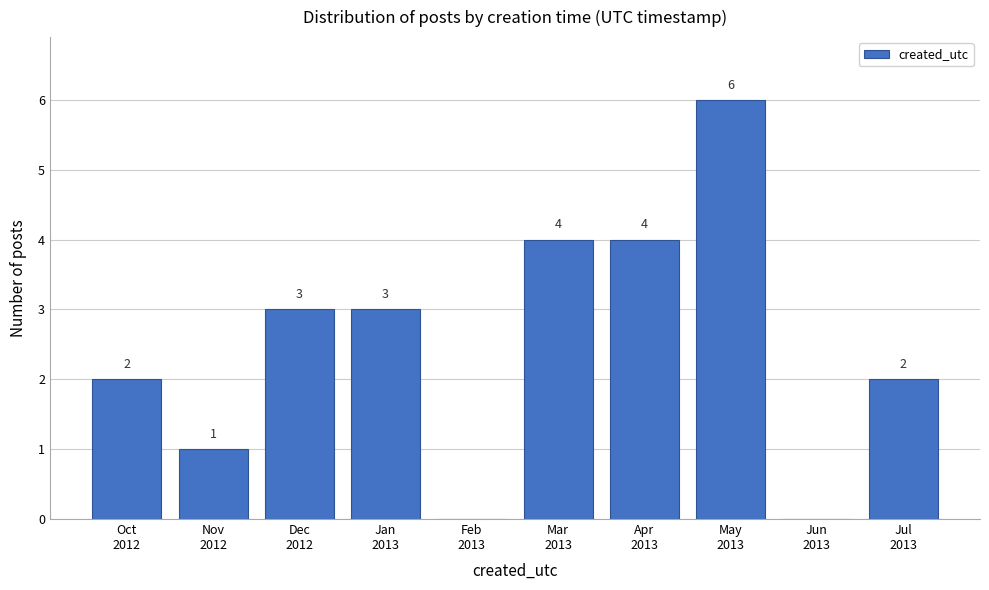

What is the sum of all values?

25